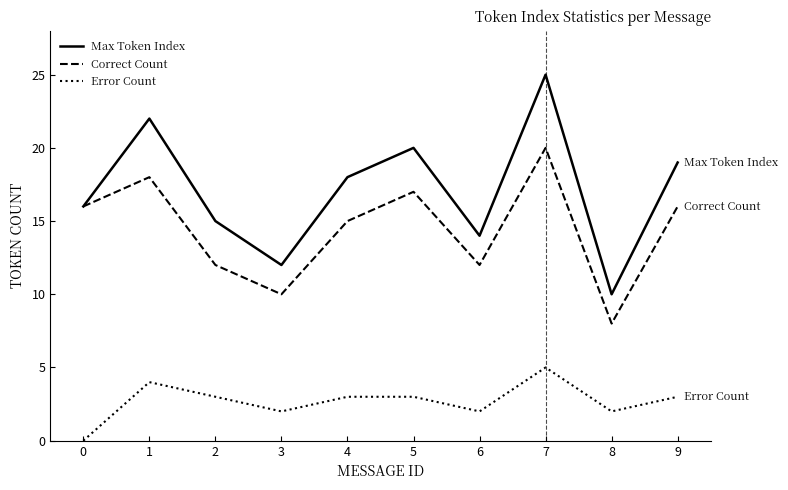

How many values in the Correct Count series are below 16?

5